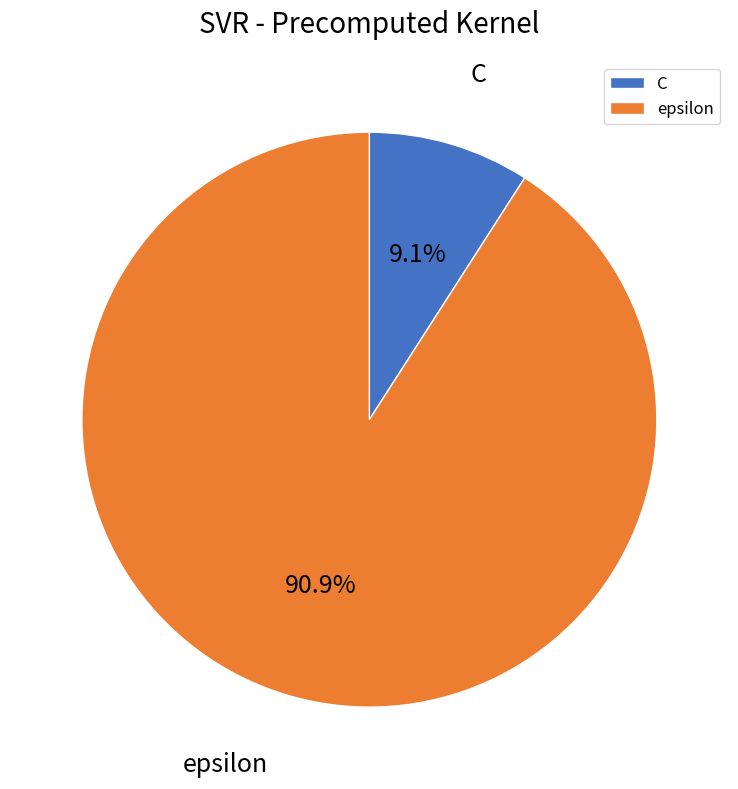

The epsilon slice represents 91% of the pie. True or false?

True